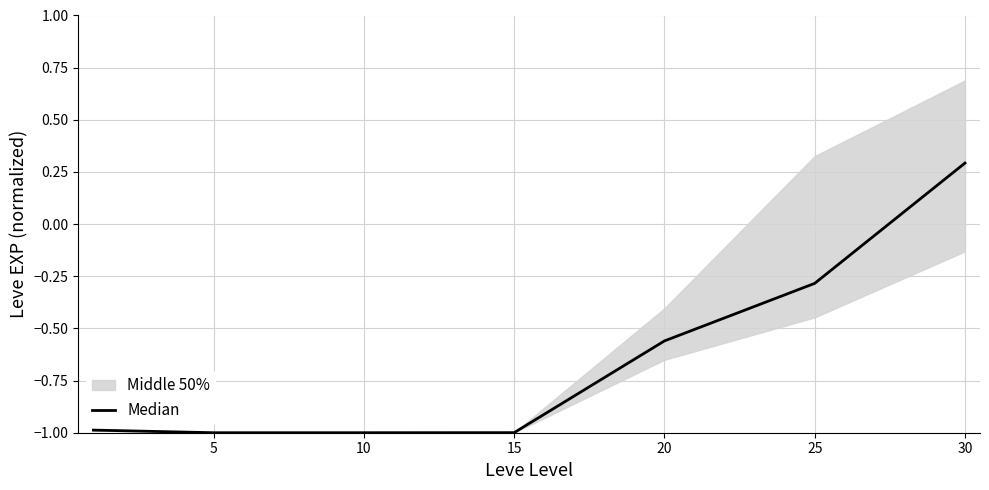

How many values exceed 0?

1